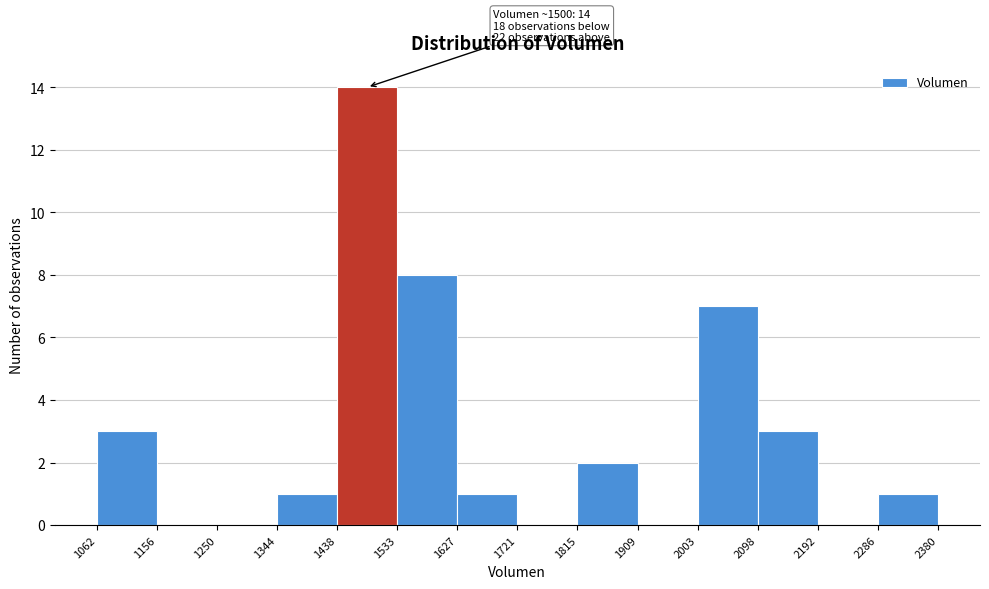

Which range on the x-axis has the tallest bar?

1438 to 1533